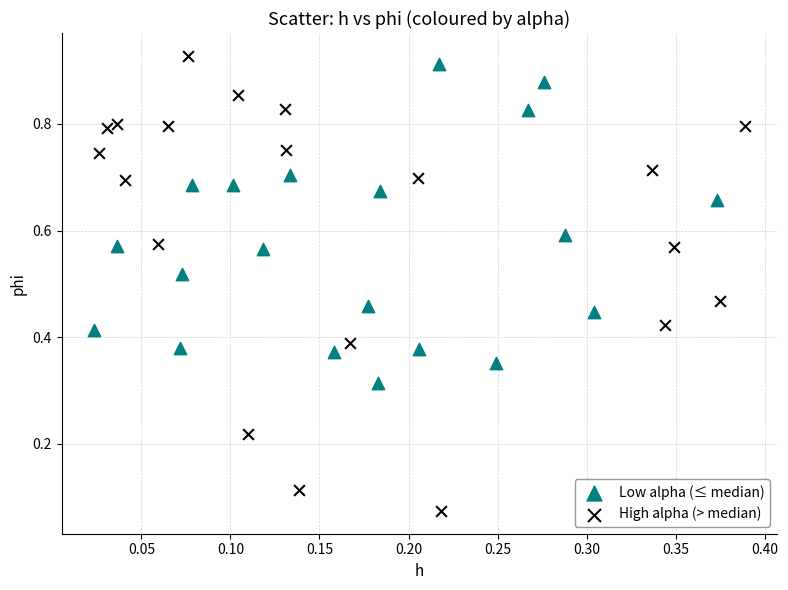

Which series has the widest spread of Y values?

High alpha (> median)